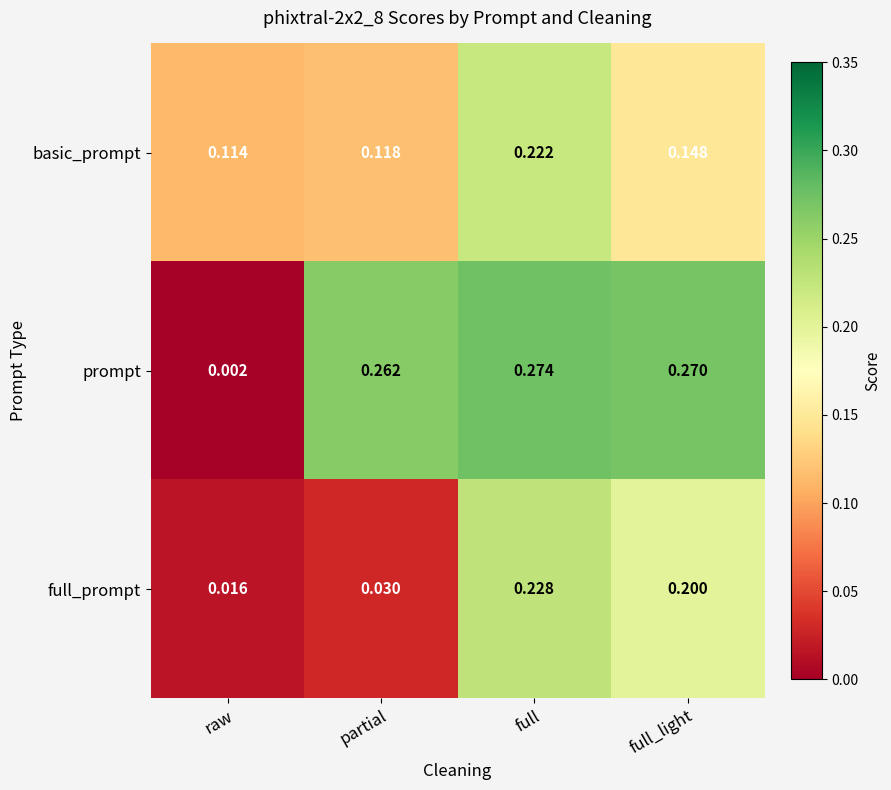

List the labels in order of prompt value, largest first.

full, full_light, partial, raw